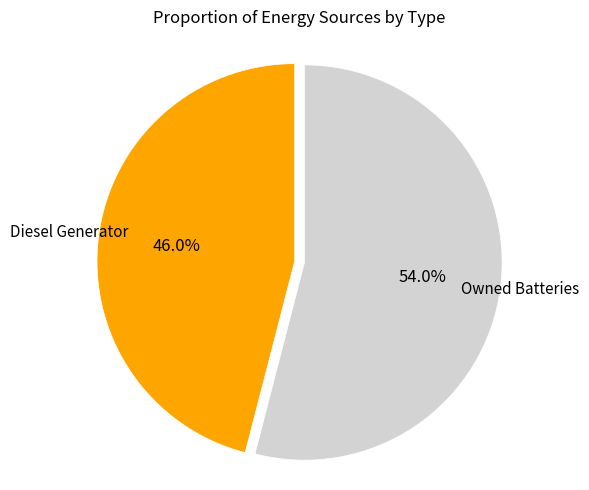

Is there any slice that represents more than half of the pie?

Yes